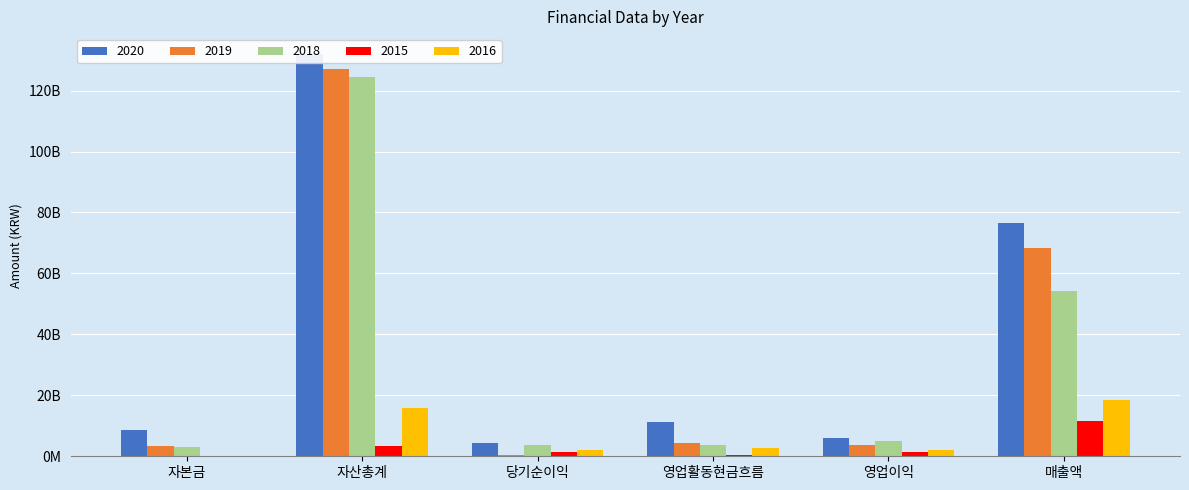

What is the difference between the maximum and second lowest values in the 2018 series?

121008755052